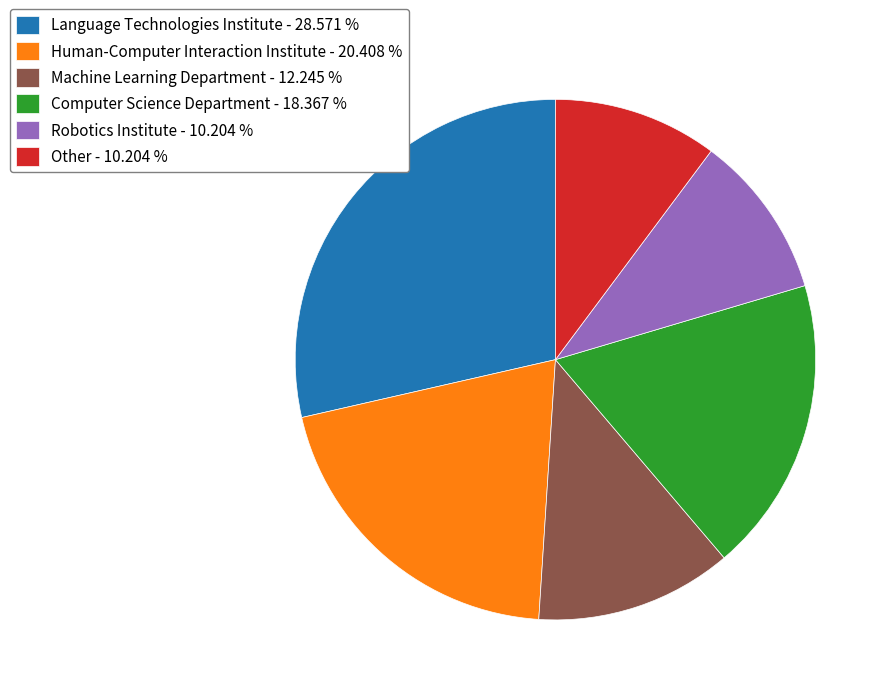

Do Computer Science Department - 18.367 % and Other - 10.204 % together represent more than half of the pie?

No